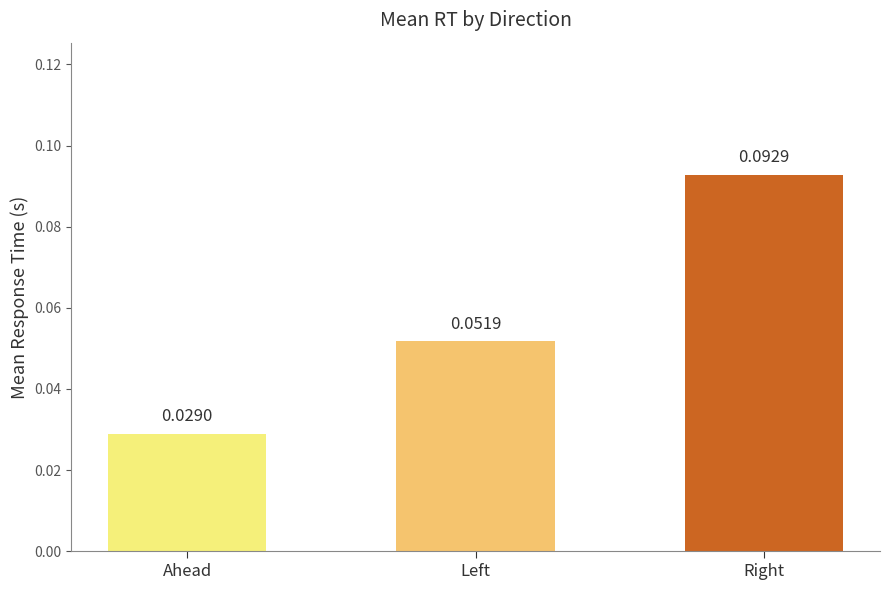

At which category does the chart reach its peak across all series?

Right